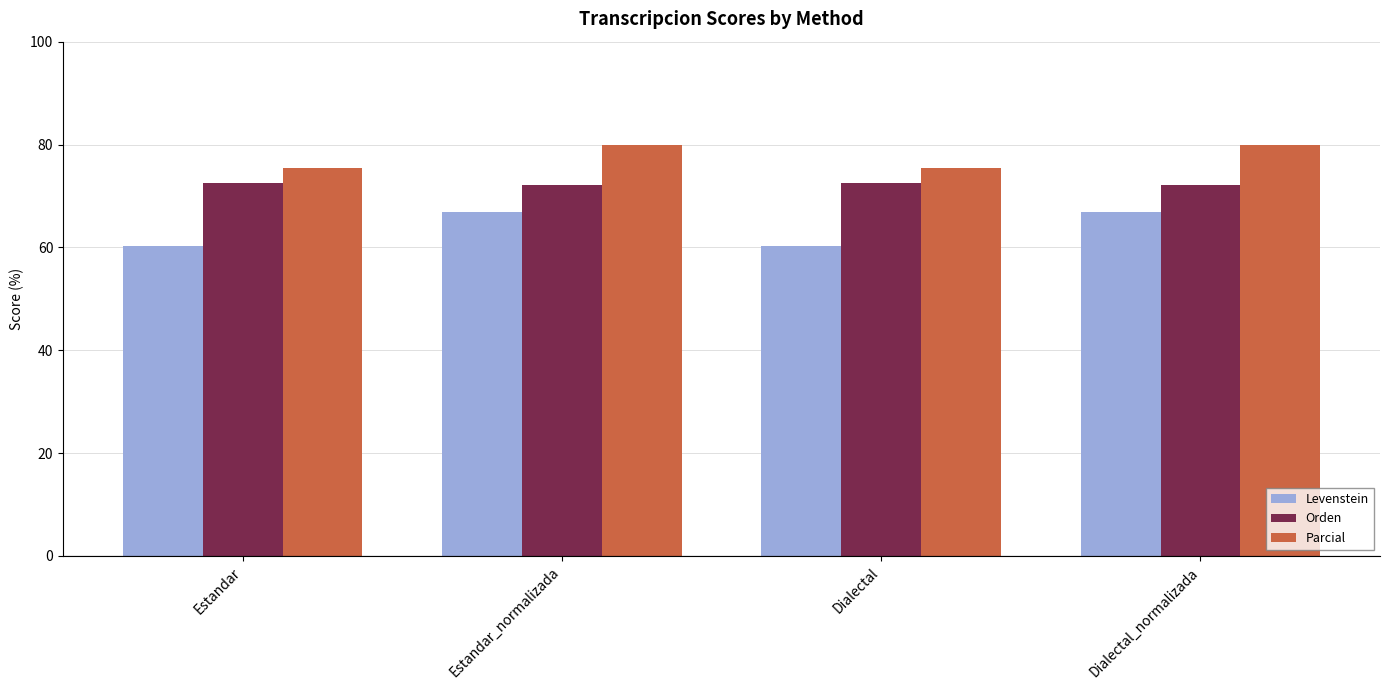

What is the greatest value displayed?

79.9